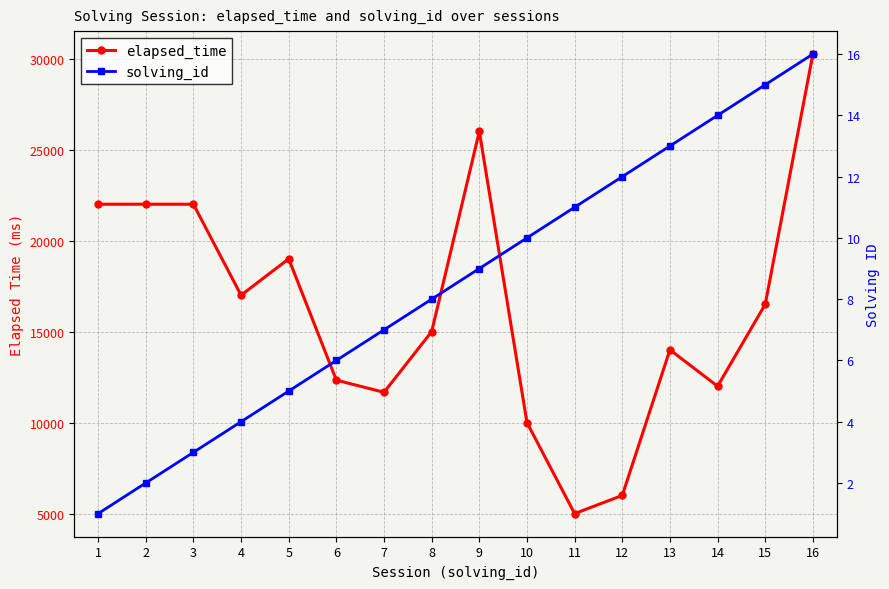

Is it true that elapsed_time equals 8583 at 11?

False